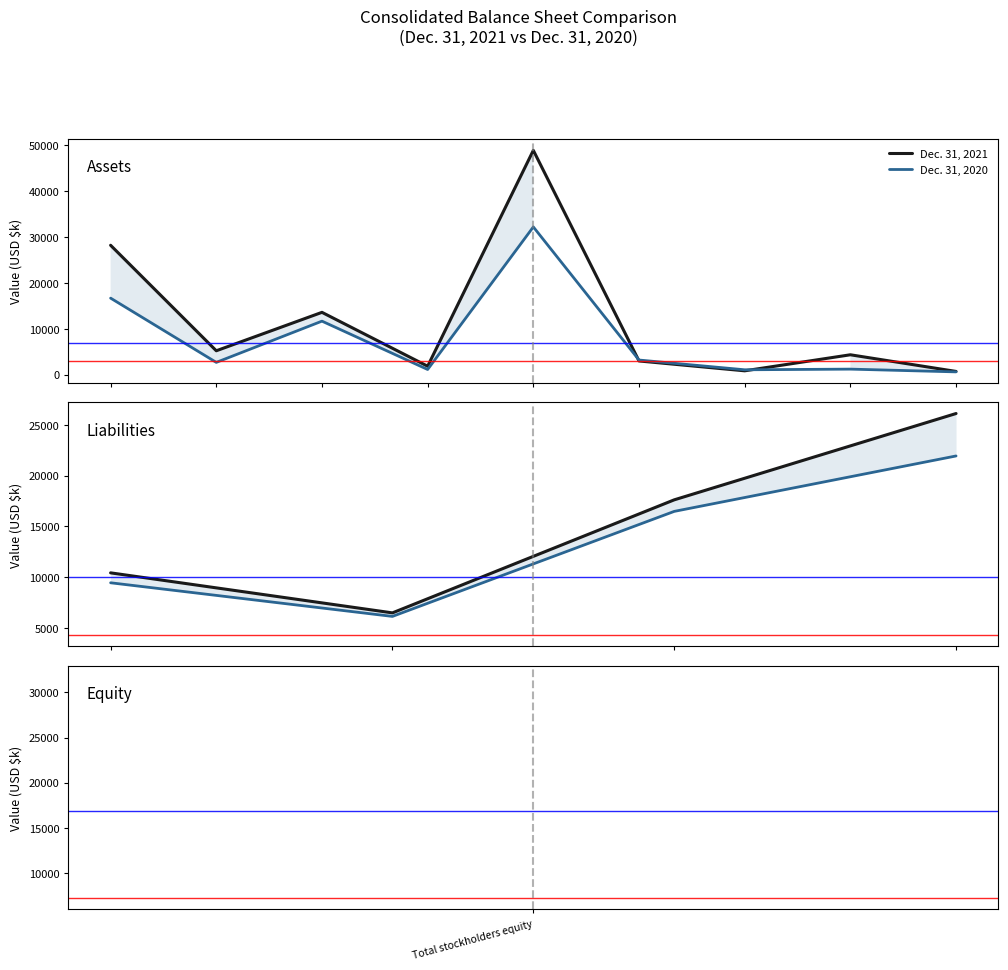

Is it true that Dec. 31, 2020 equals 38668 at 3?

False